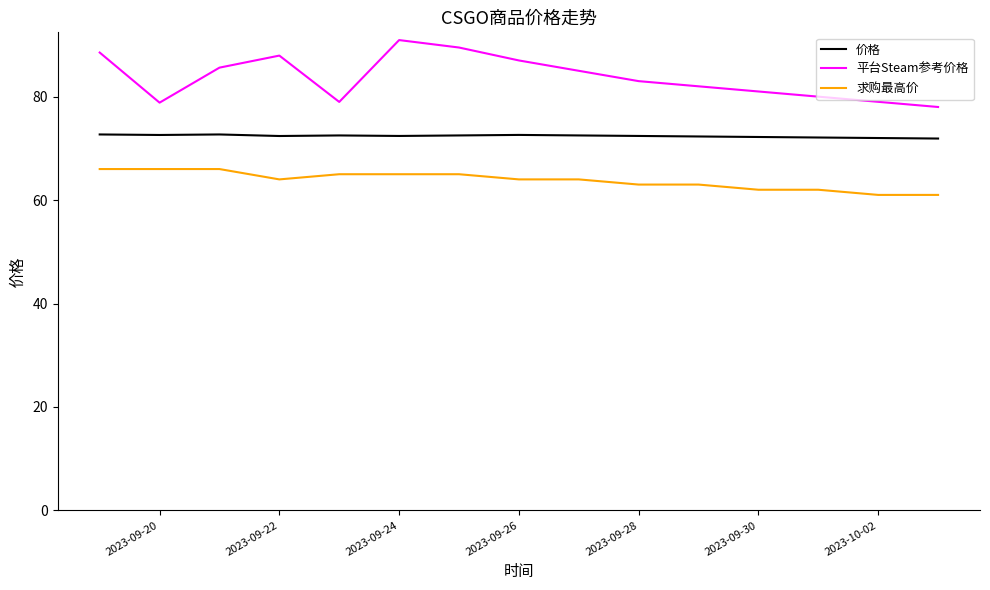

Which series has the largest total across all categories?

平台Steam参考价格